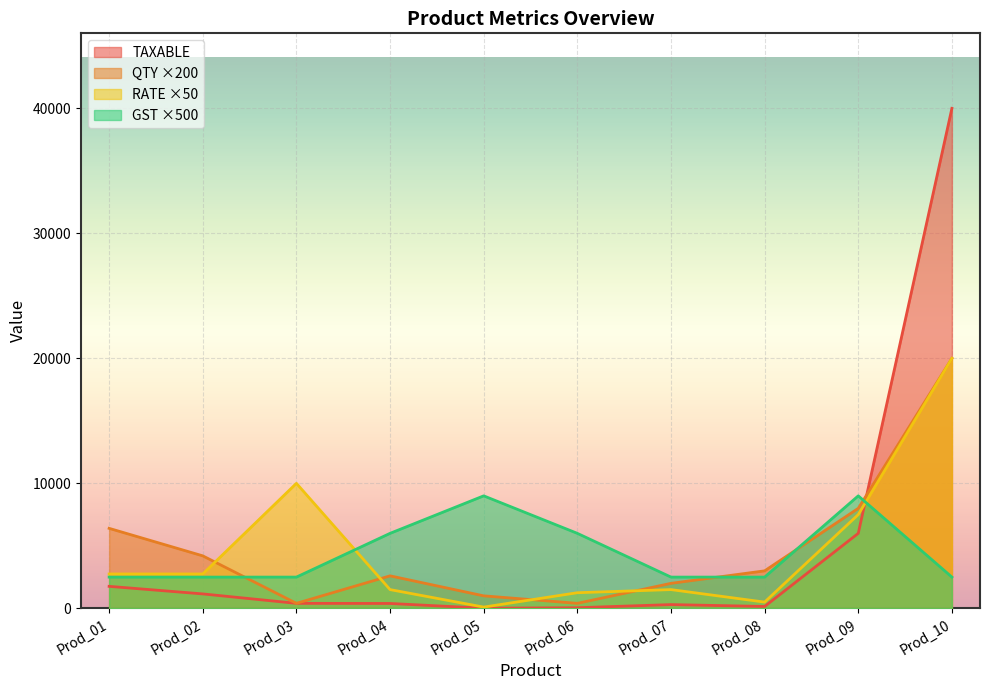

Rank the series at Prod_05 from highest to lowest value.

GST, QTY, RATE, TAXABLE